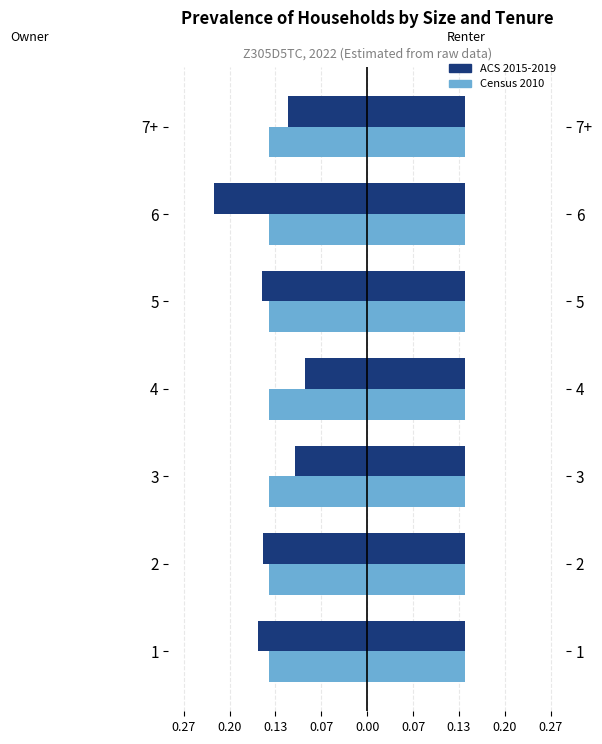

What is the difference between the second highest and minimum values in the ACS 2015-2019 series?

0.1